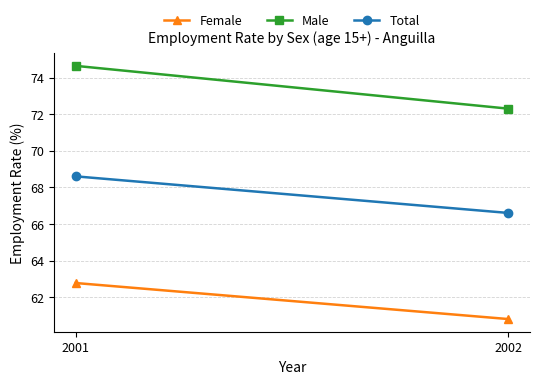

Rank the categories by Female value from lowest to highest.

2002, 2001